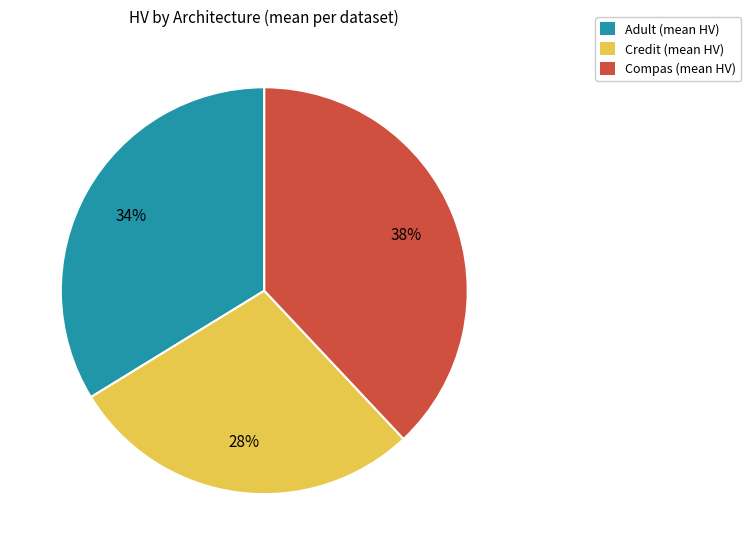

To the nearest percent, what percentage of the pie is Adult (mean HV)?

34%